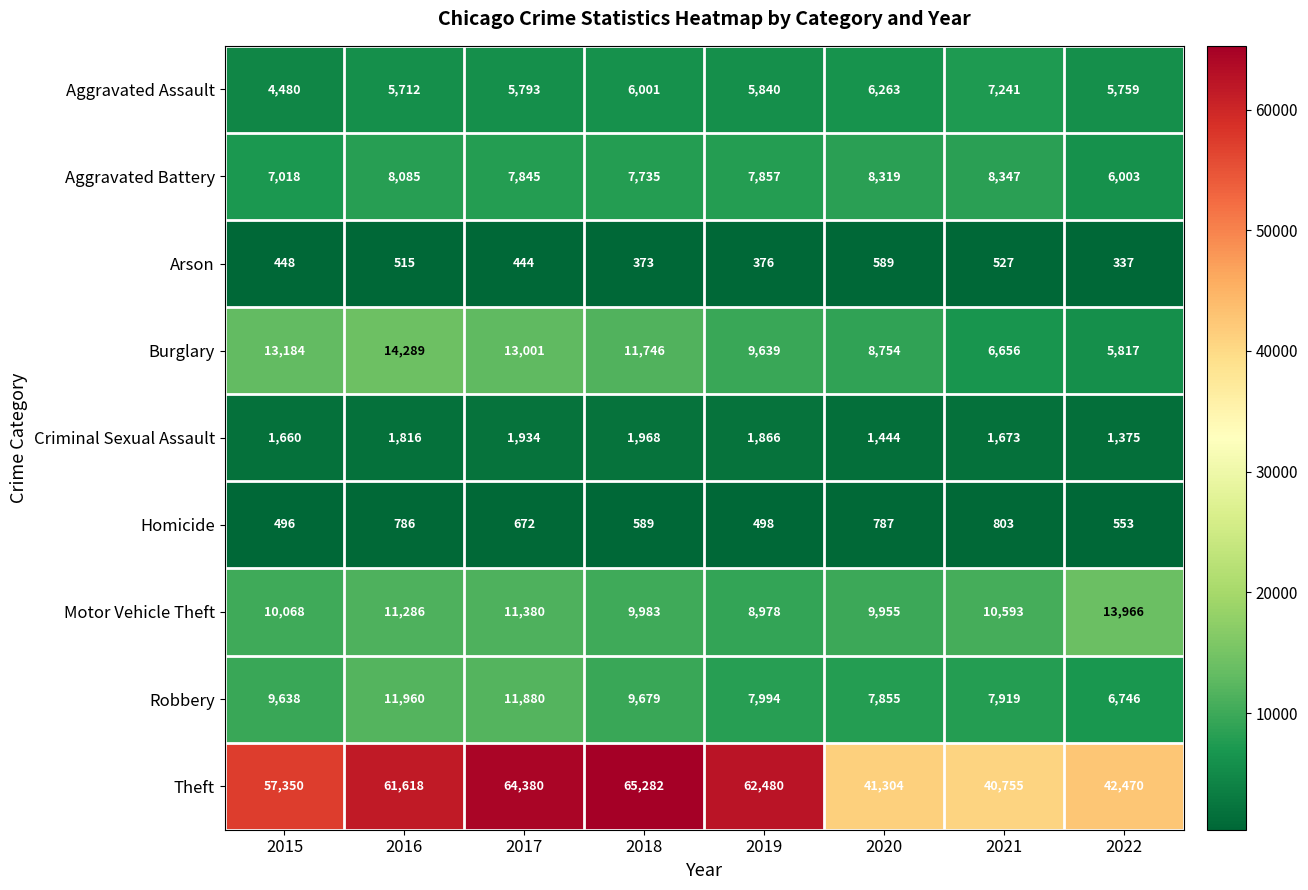

Is it true that Motor Vehicle Theft equals 15604 at 2021?

False